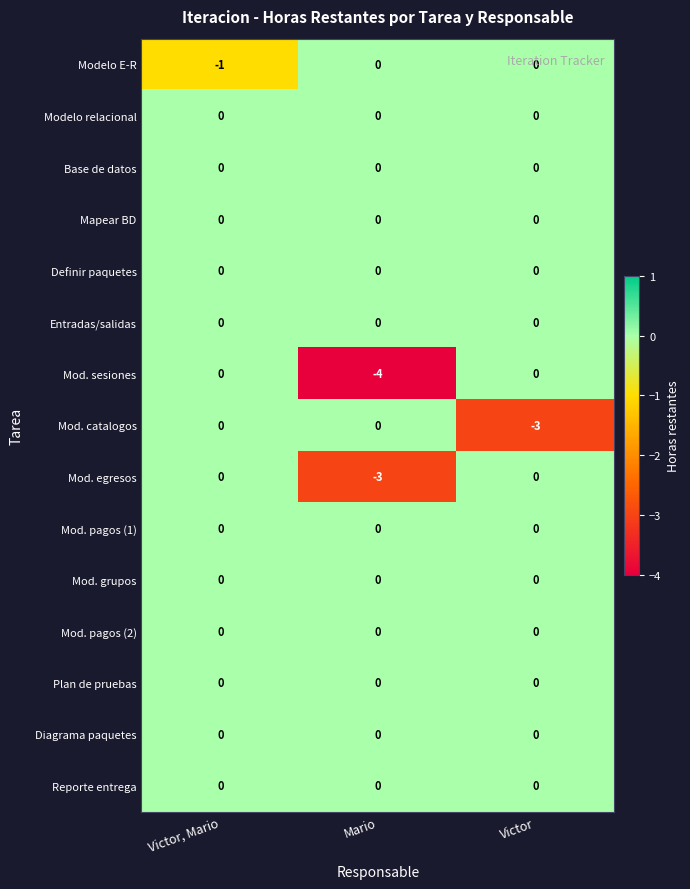

Is it true that Modelo relacional equals 0 at Victor?

True